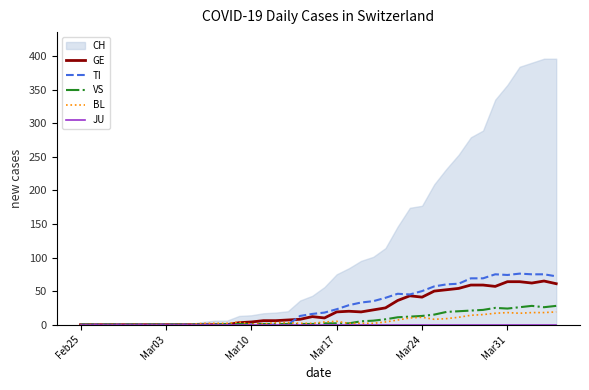

True or false: GE and JU cross at least once.

False